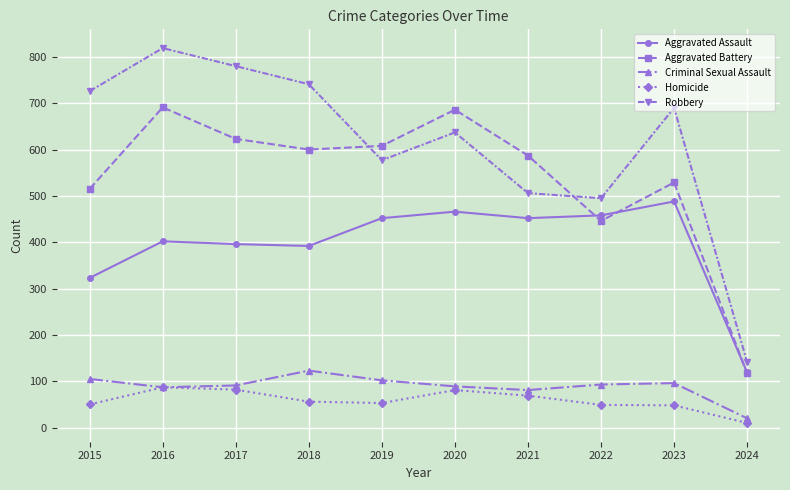

Which series has the largest total across all categories?

Robbery